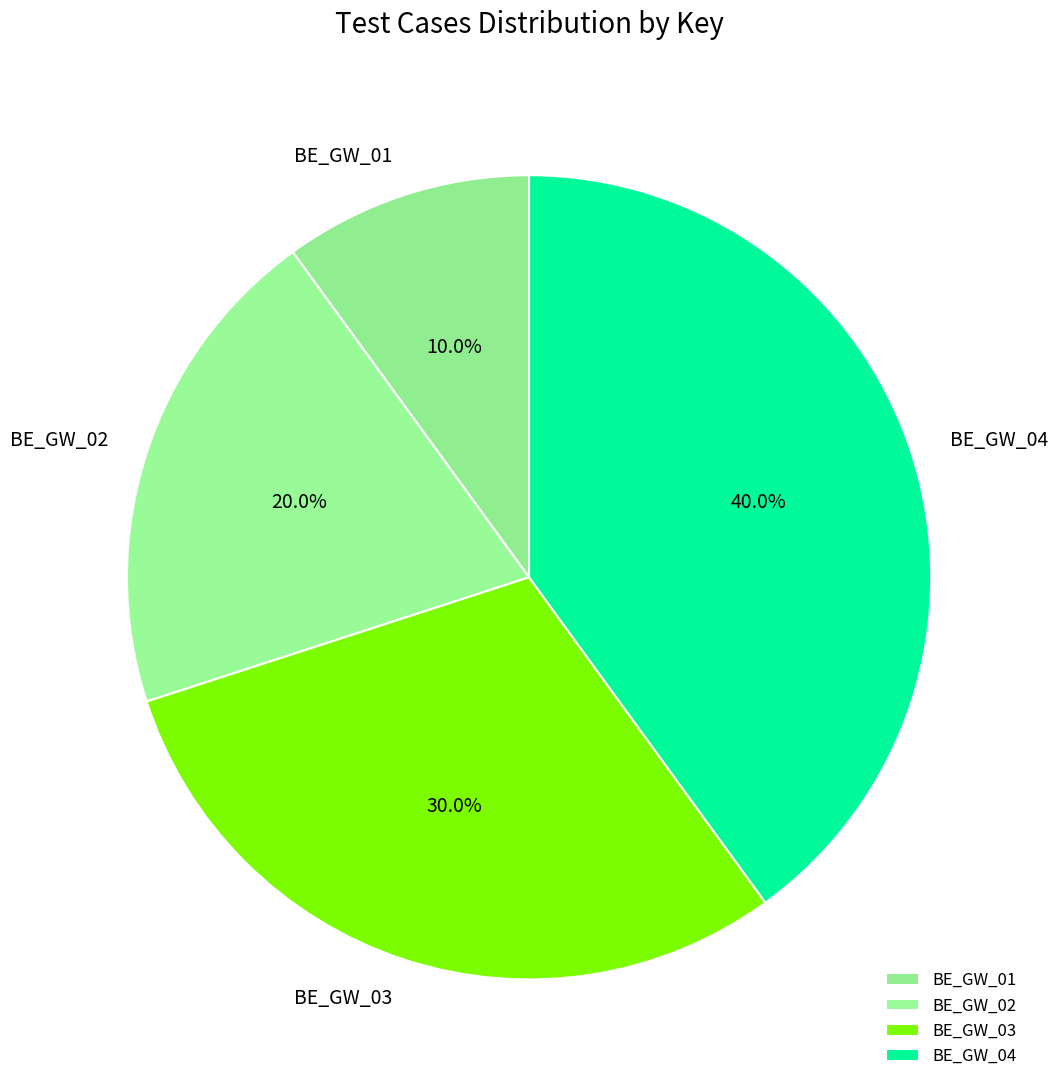

How many segments does this pie chart have?

4